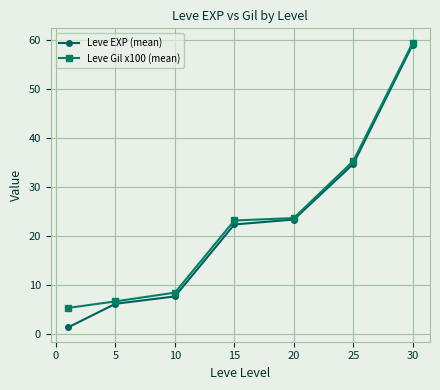

What is the smallest value displayed?

1.3